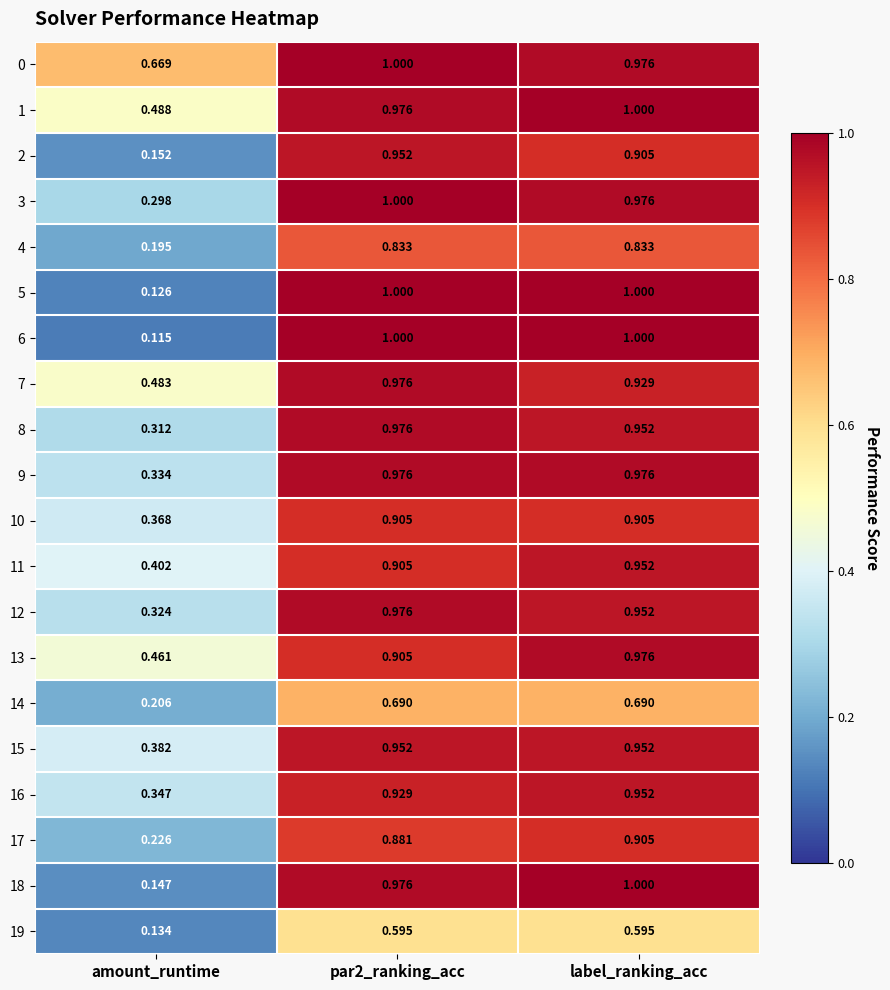

At which label is 9 closest to 0?

amount_runtime